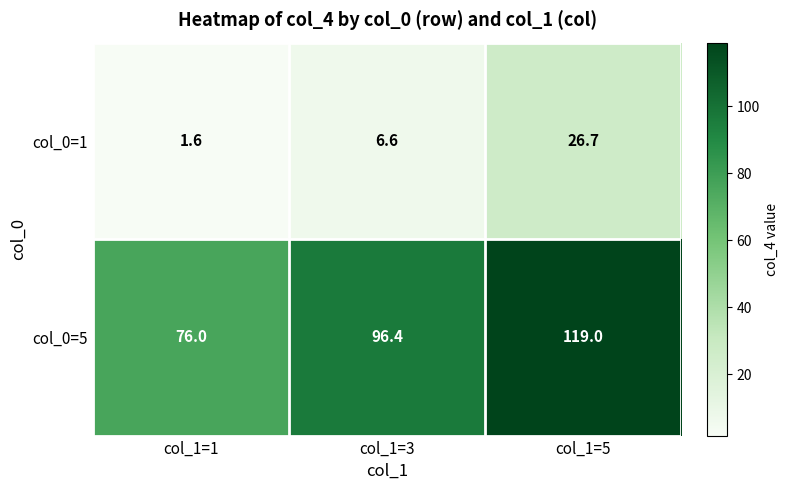

Is it true that col_0=5 equals 96.4 at col_1=3?

True